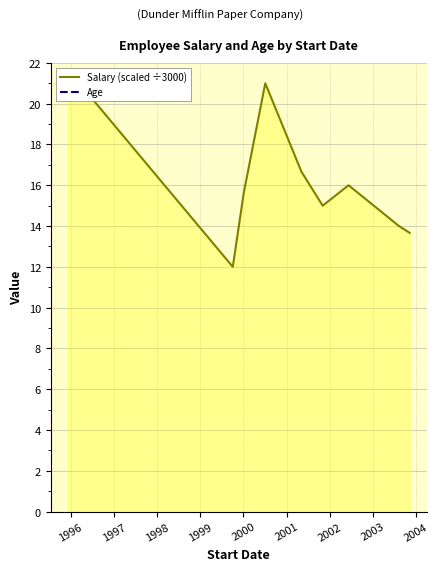

The Salary (scaled ÷3000) series shows 24.8 at 2002. True or false?

False